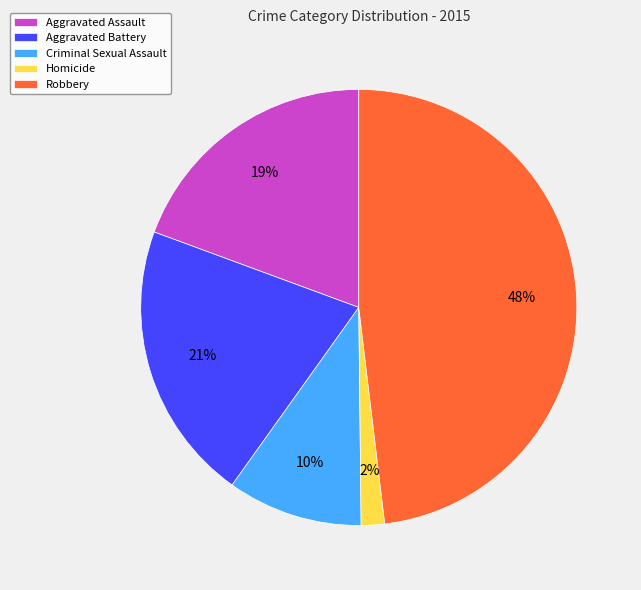

What percentage is the Robbery slice, to the nearest percent?

48%